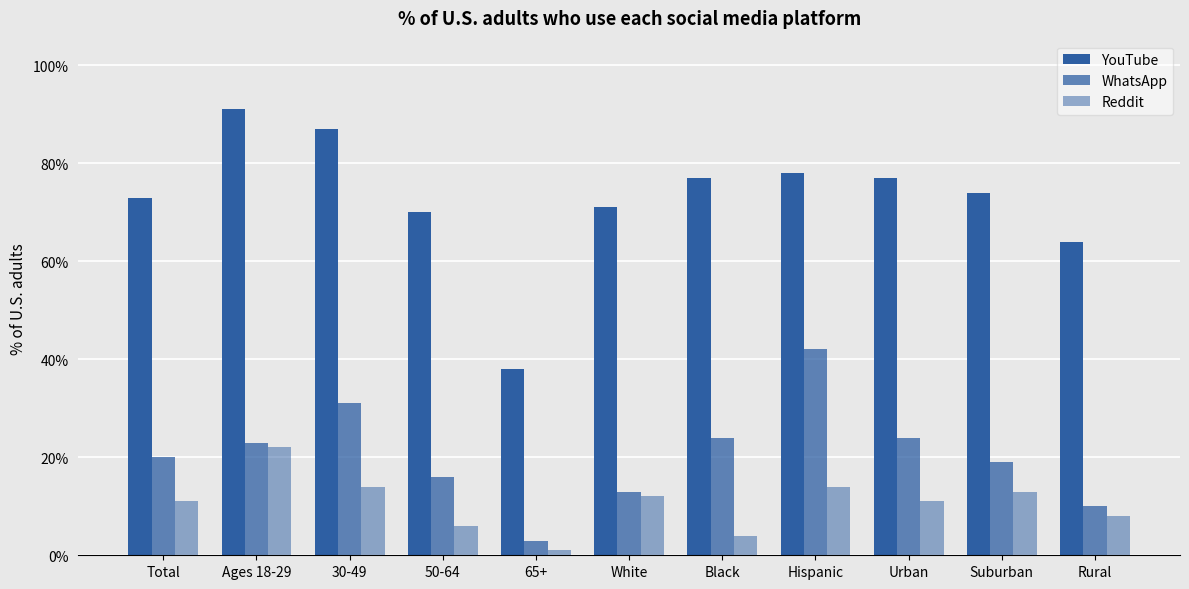

Which series has the widest spread of values?

YouTube